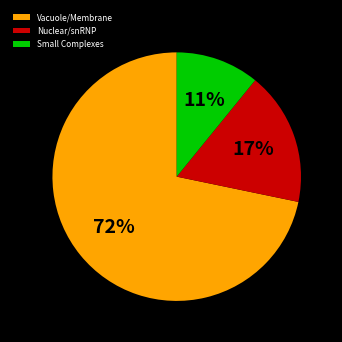

Which slice is the largest?

Vacuole/Membrane